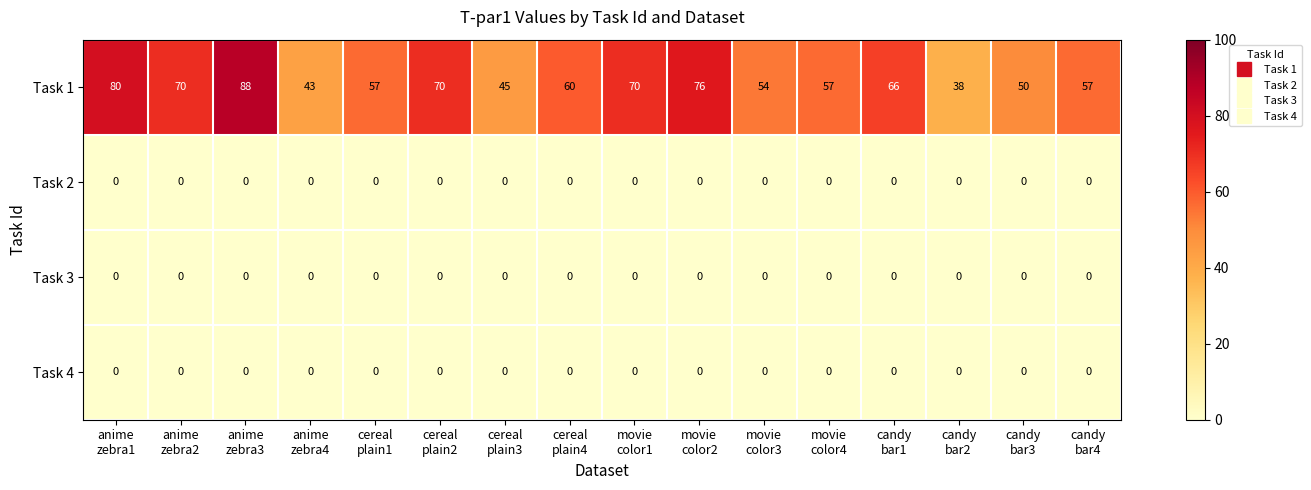

Between cereal
plain1 and movie
color1, which series saw the biggest shift?

Task 1